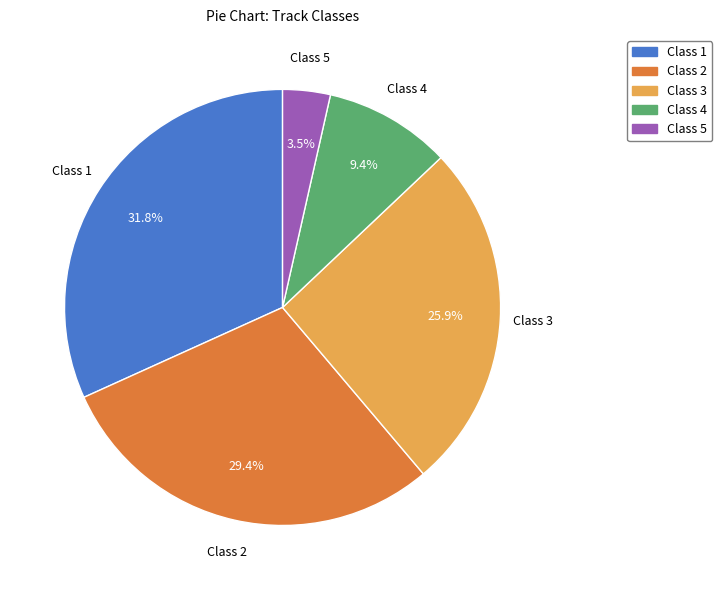

What portion of the pie excludes Class 5?

96.5%